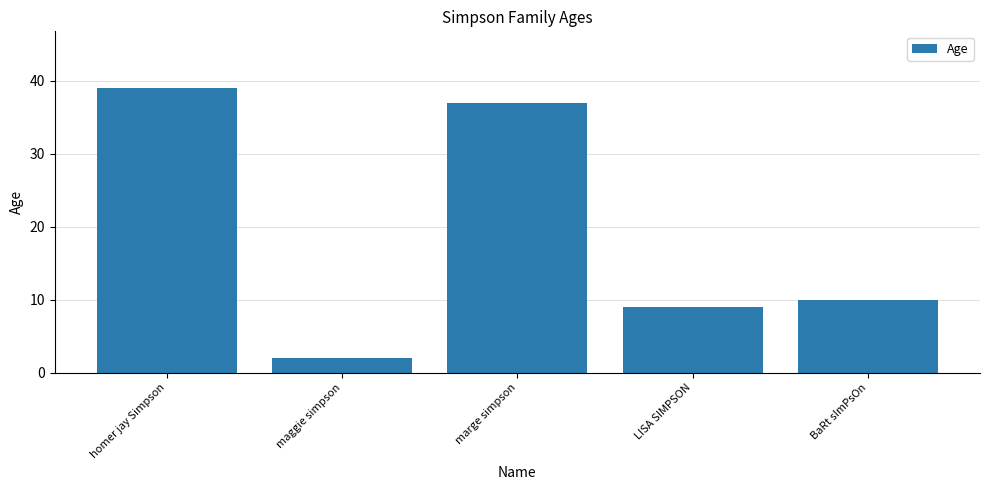

What is the value of the 4th bar from the left?

9